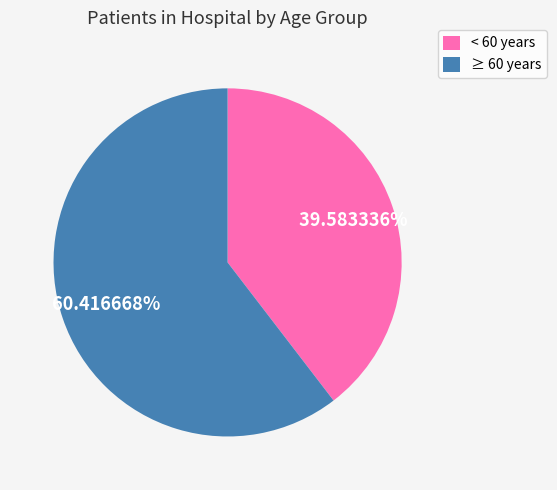

Between ≥ 60 years and < 60 years, which is larger?

≥ 60 years